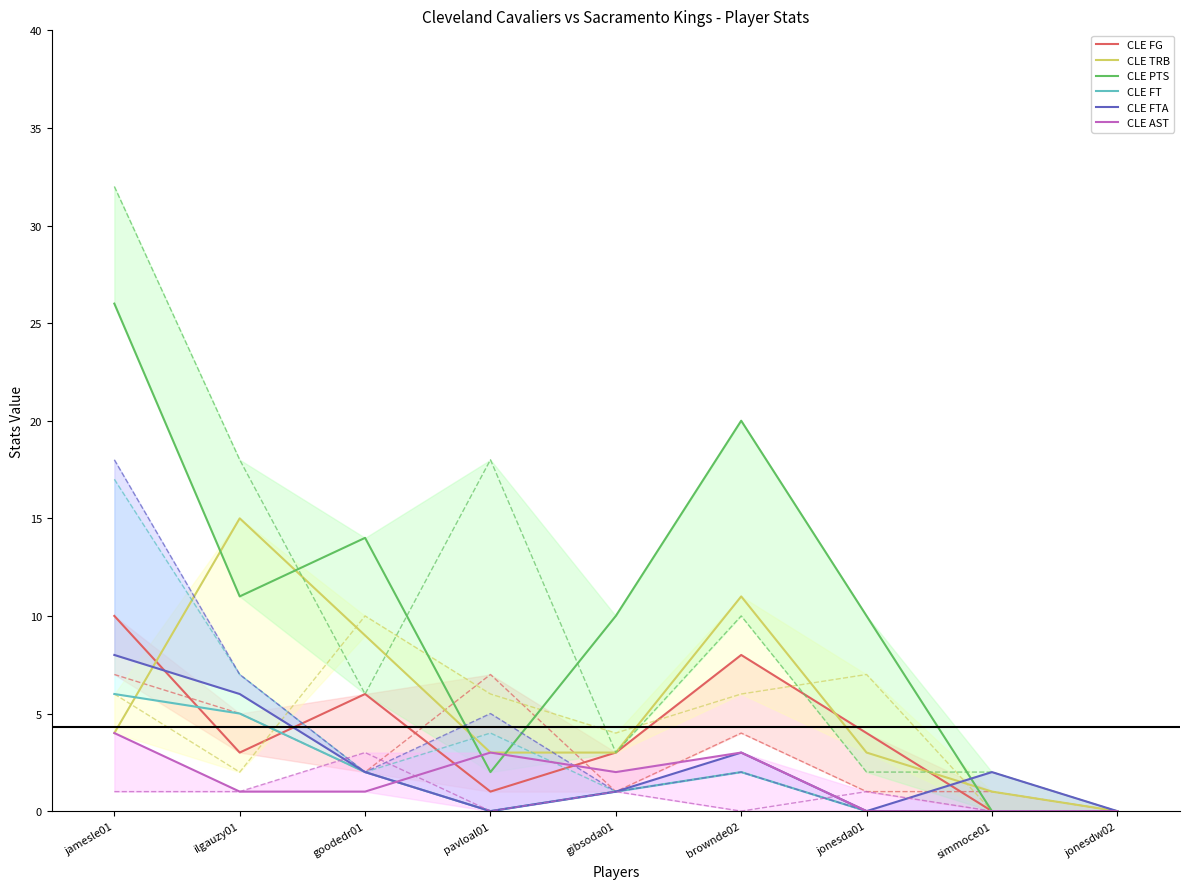

Count the CLE AST values in the range 0 to 3.

8